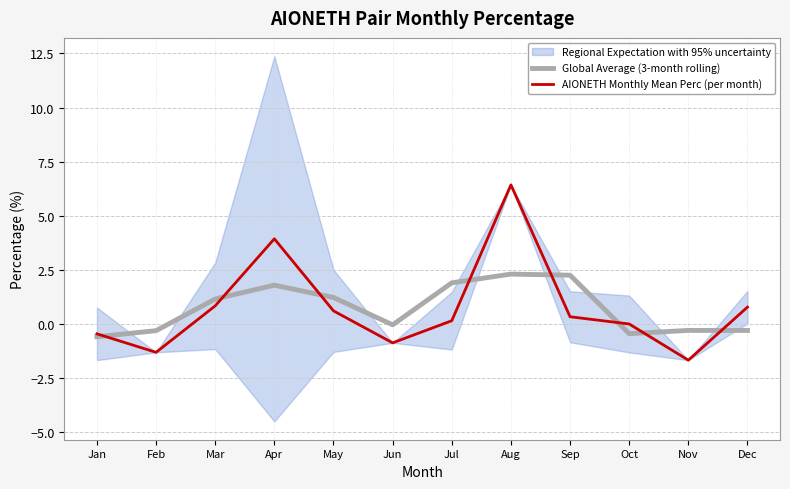

What value does the AIONETH Monthly Mean Perc (per month) series have at May?

0.6